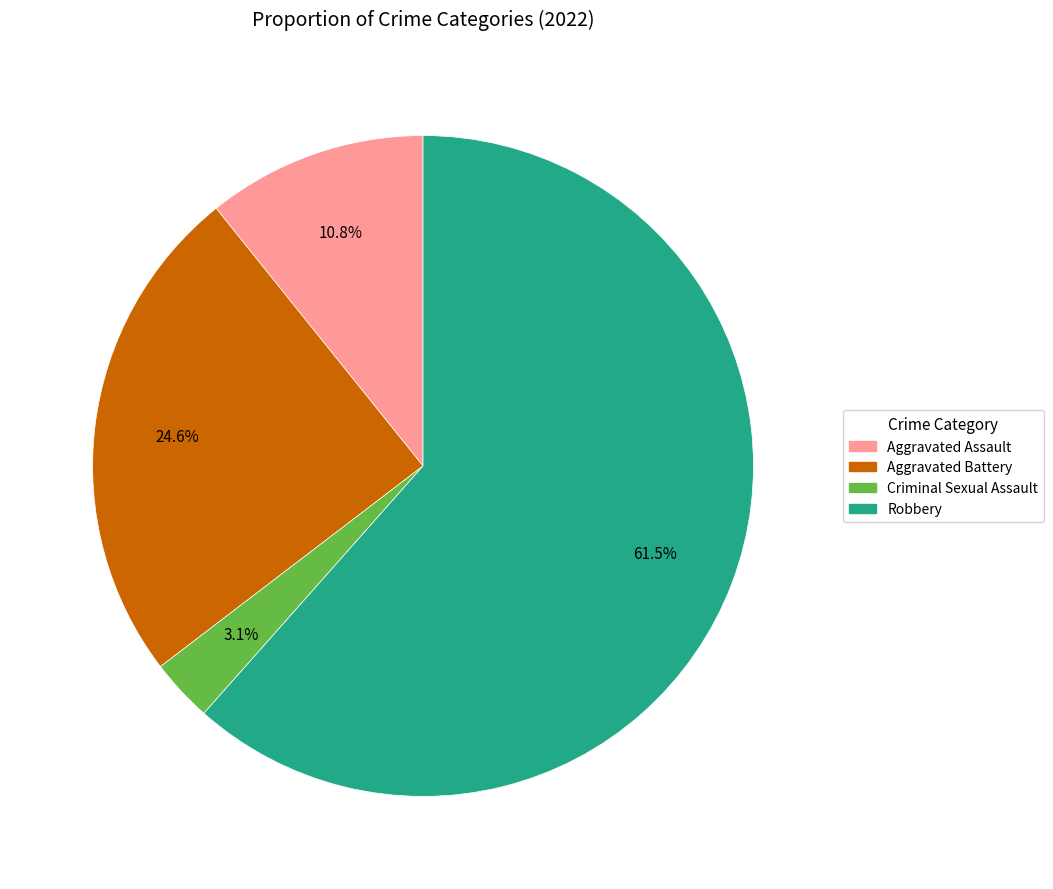

Is there a majority slice in this chart?

Yes